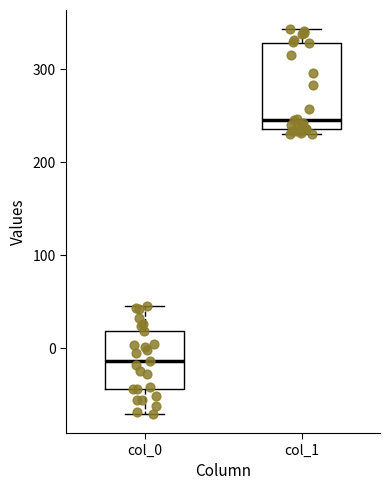

Which box has the highest median line?

col_1